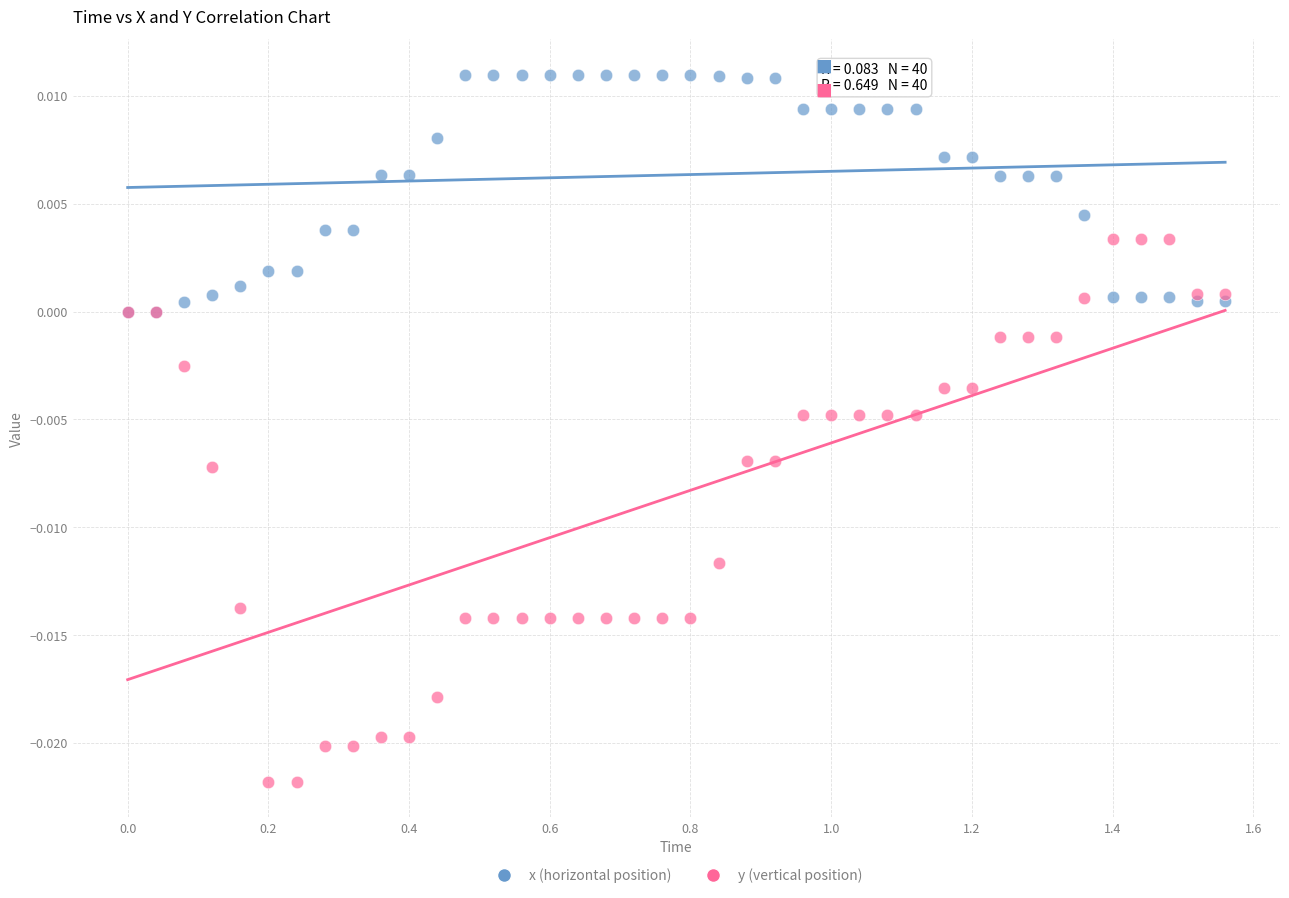

Which series reaches the minimum Y coordinate?

y (vertical position)